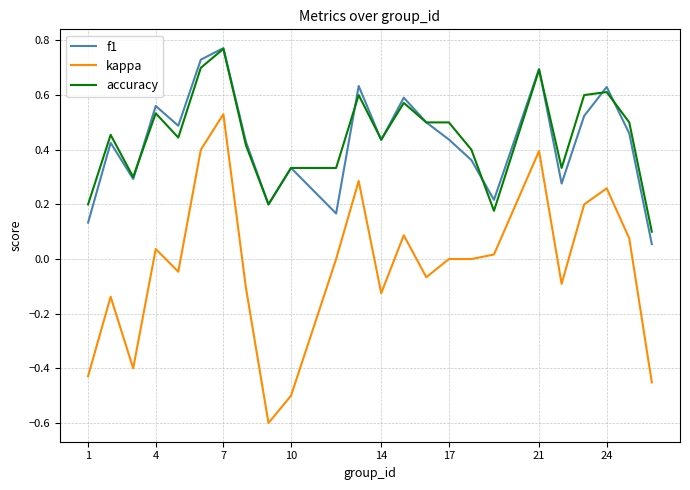

What is the smallest value displayed?

-0.6